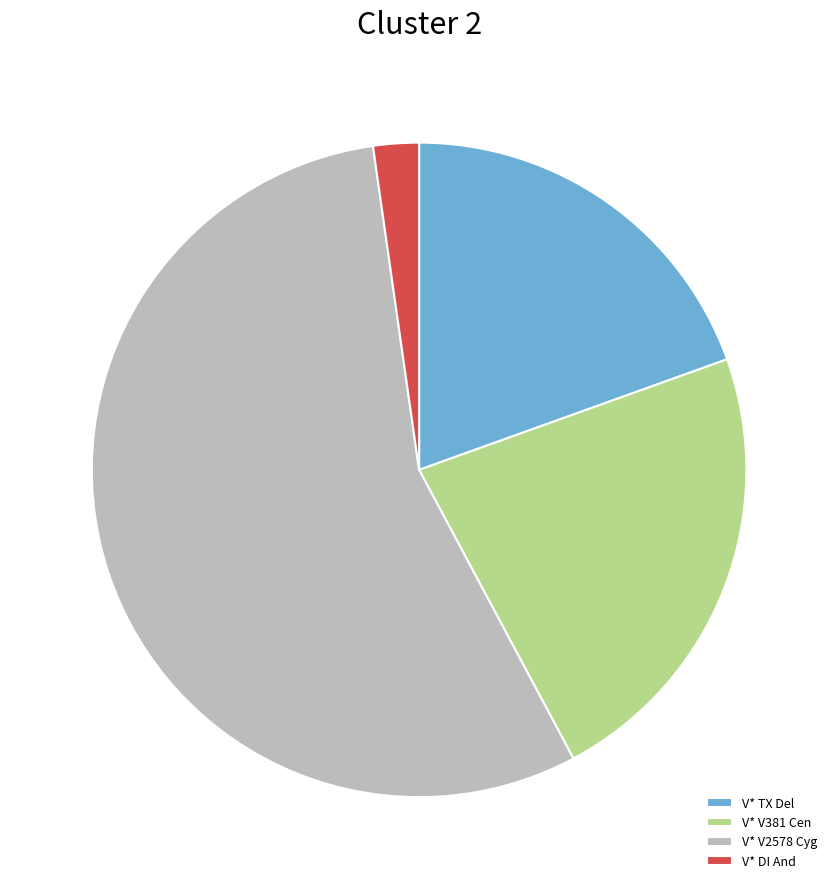

Which slice is the largest?

V* V2578 Cyg